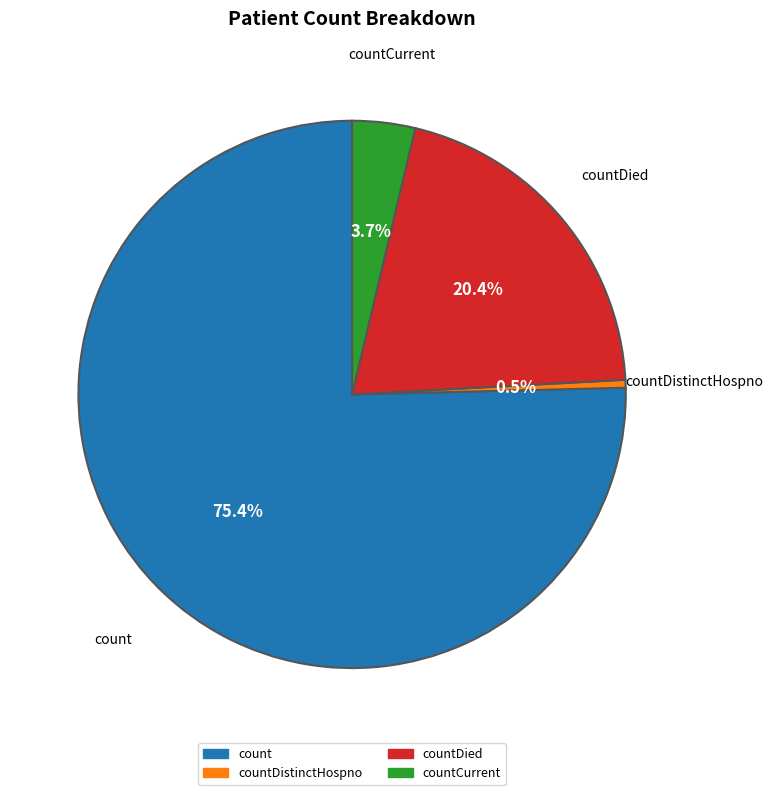

What is the largest slice in the pie chart?

count